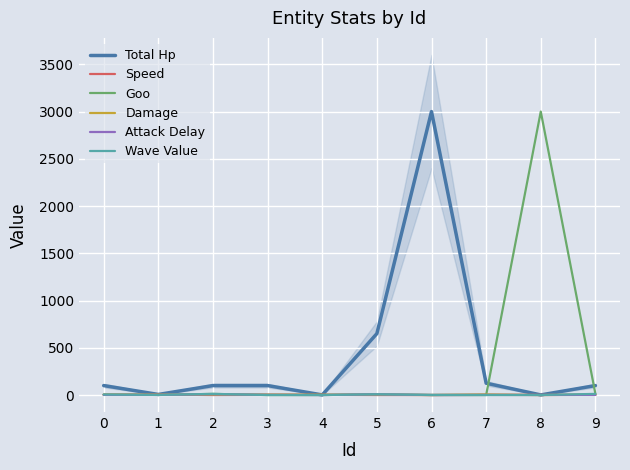

Which series changed the most between 1 and 9?

Total Hp